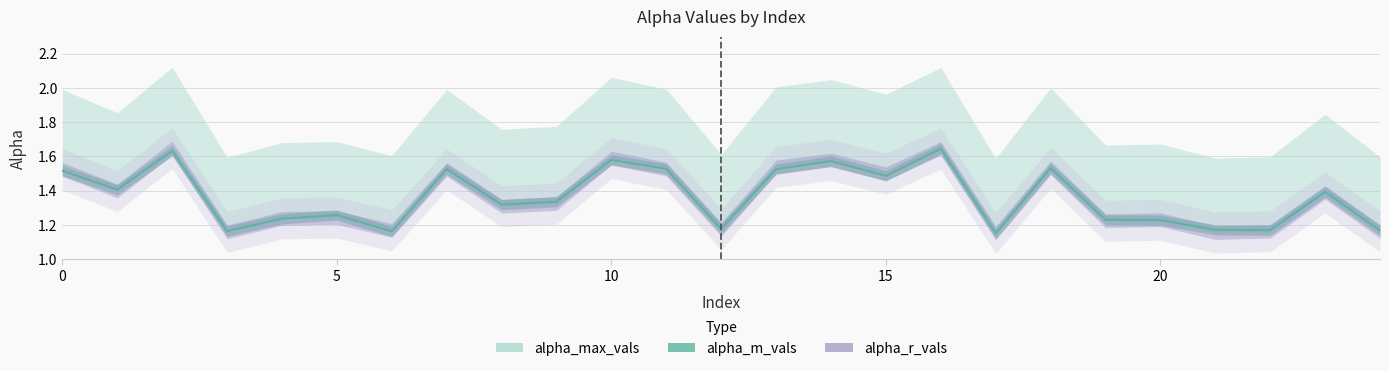

Count the values in the range 1 to 2.

25